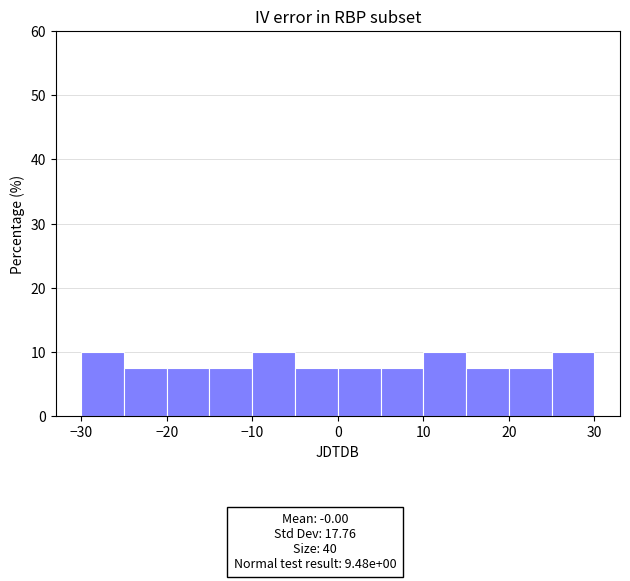

Reading left to right, list every bar in this chart as the range it spans on the x-axis followed by its height. The values are not printed on the chart, so give them approximately, as read against the axis.

-30 to -25: 10
-25 to -20: 8
-20 to -15: 8
-15 to -10: 8
-10 to -5: 10
-5 to 0: 8
0 to 5: 8
5 to 10: 8
10 to 15: 10
15 to 20: 8
20 to 25: 8
25 to 30: 10